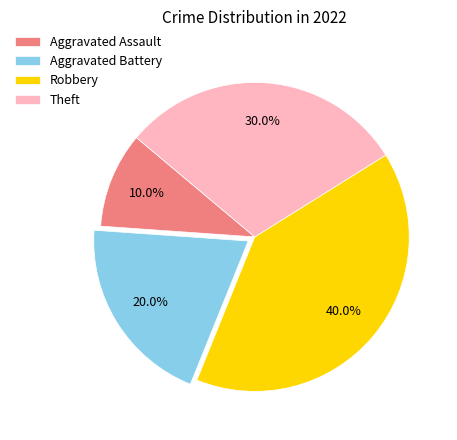

To the nearest percent, what is the difference between the largest and smallest slice percentages?

30%